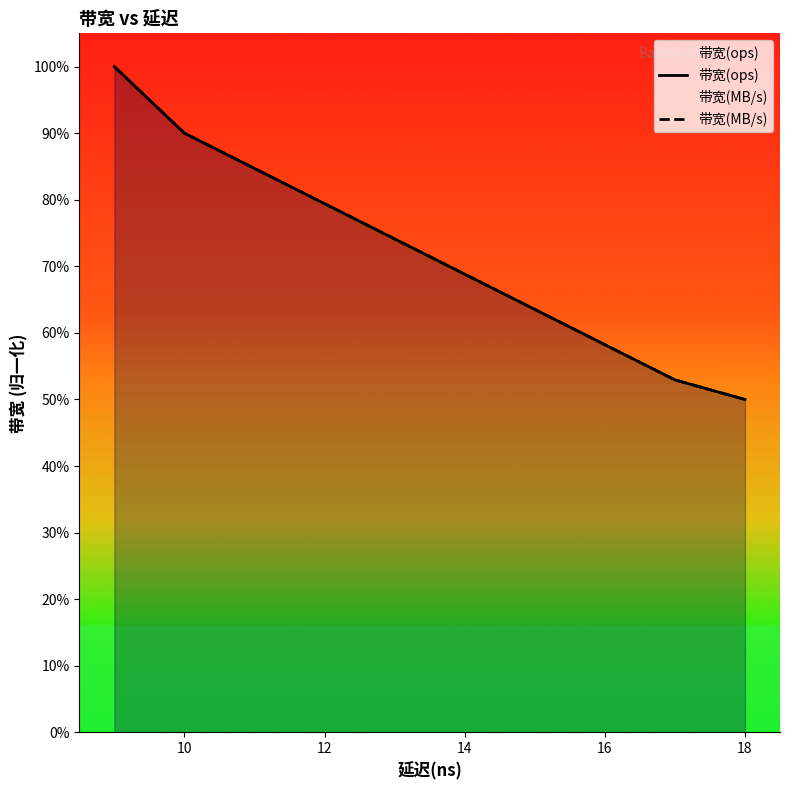

Is it true that 带宽(ops) equals 0.2 at 12?

False